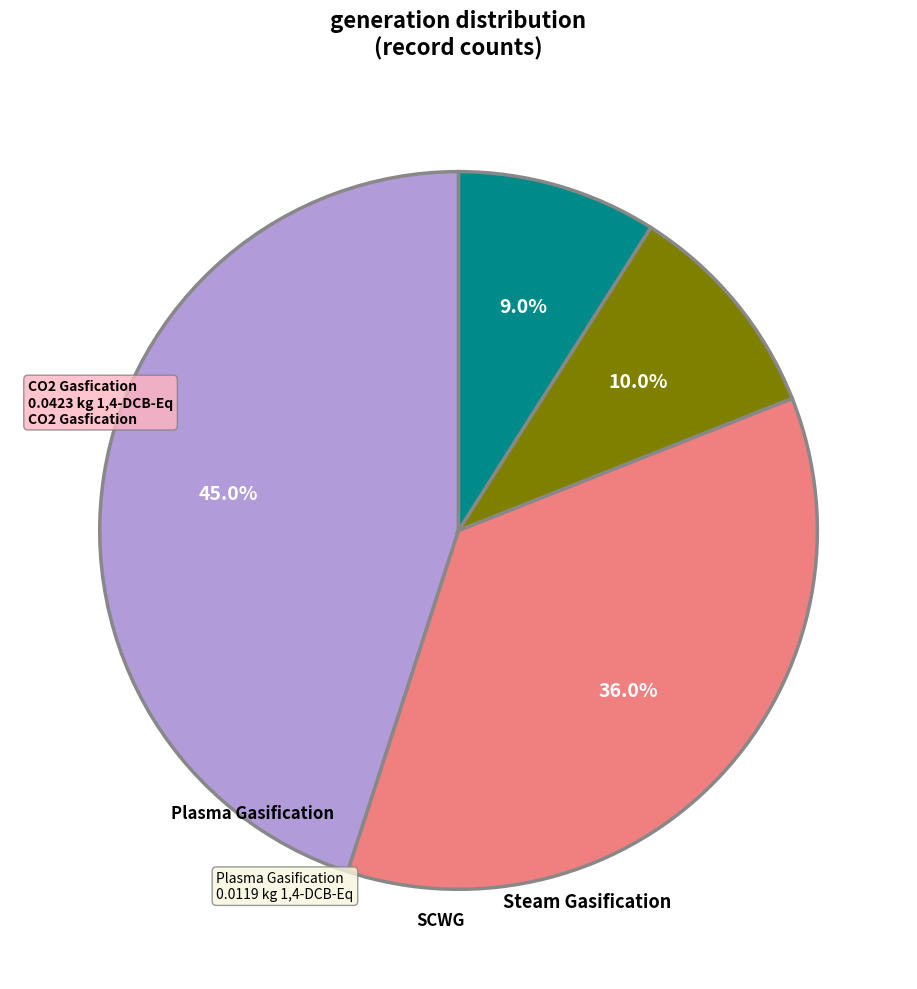

Is there any slice that represents more than half of the pie?

No